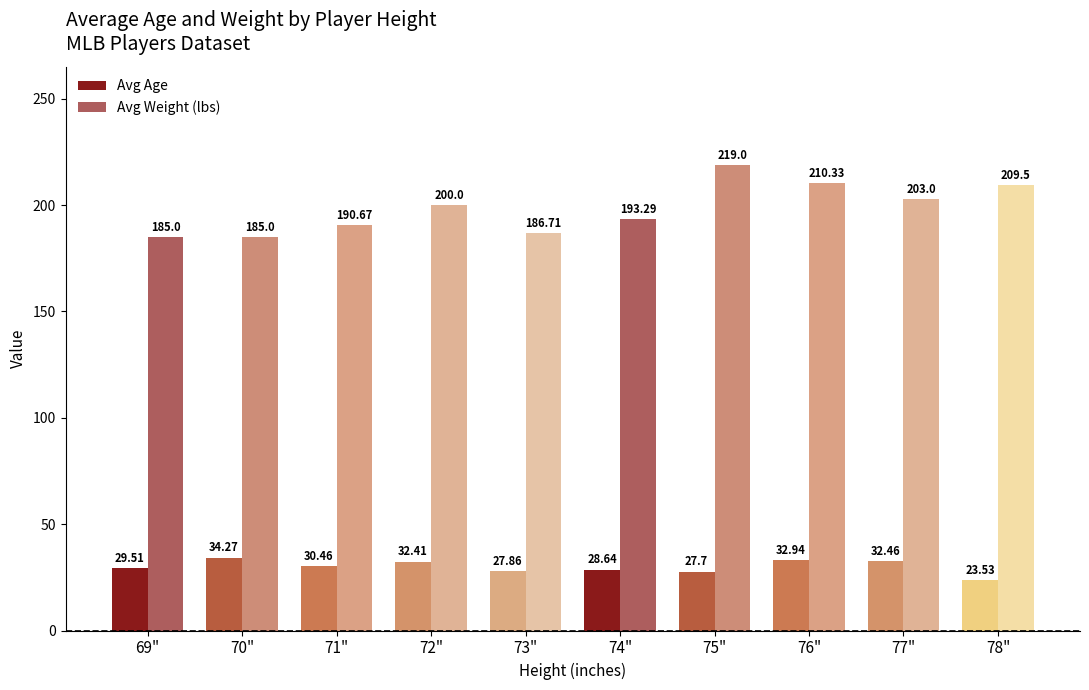

Which category has the lowest value in the Avg Weight (lbs) series?

69"